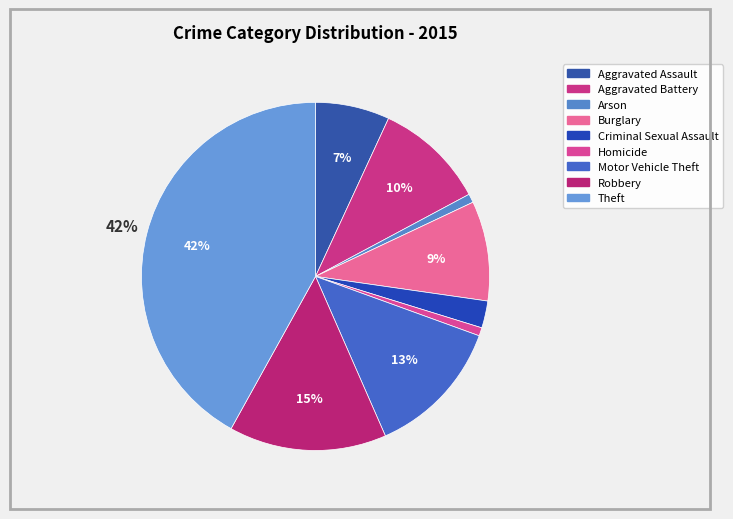

Does any single category account for the majority?

No